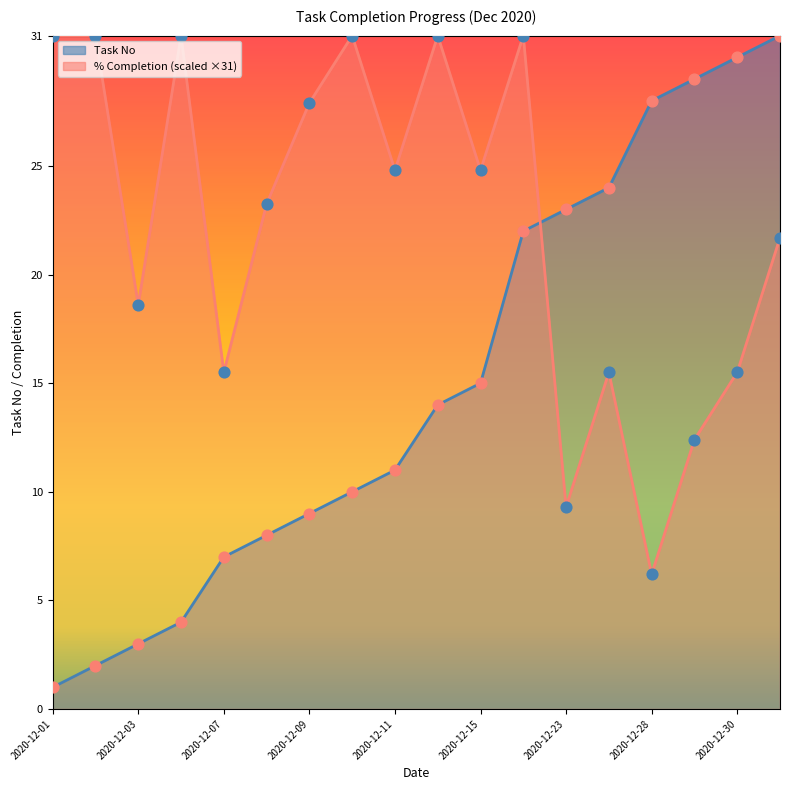

What is the change in value from 2020-12-15 to 2020-12-22?

+7